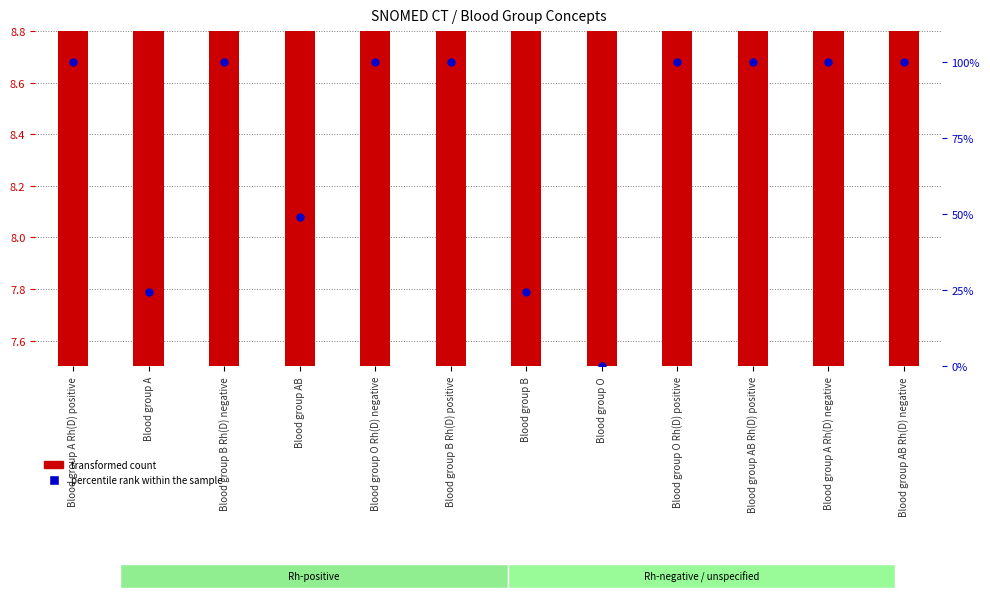

Is the value of percentile rank within the sample at Blood group O Rh(D) negative greater than the value of transformed count at Blood group B Rh(D) negative?

Yes